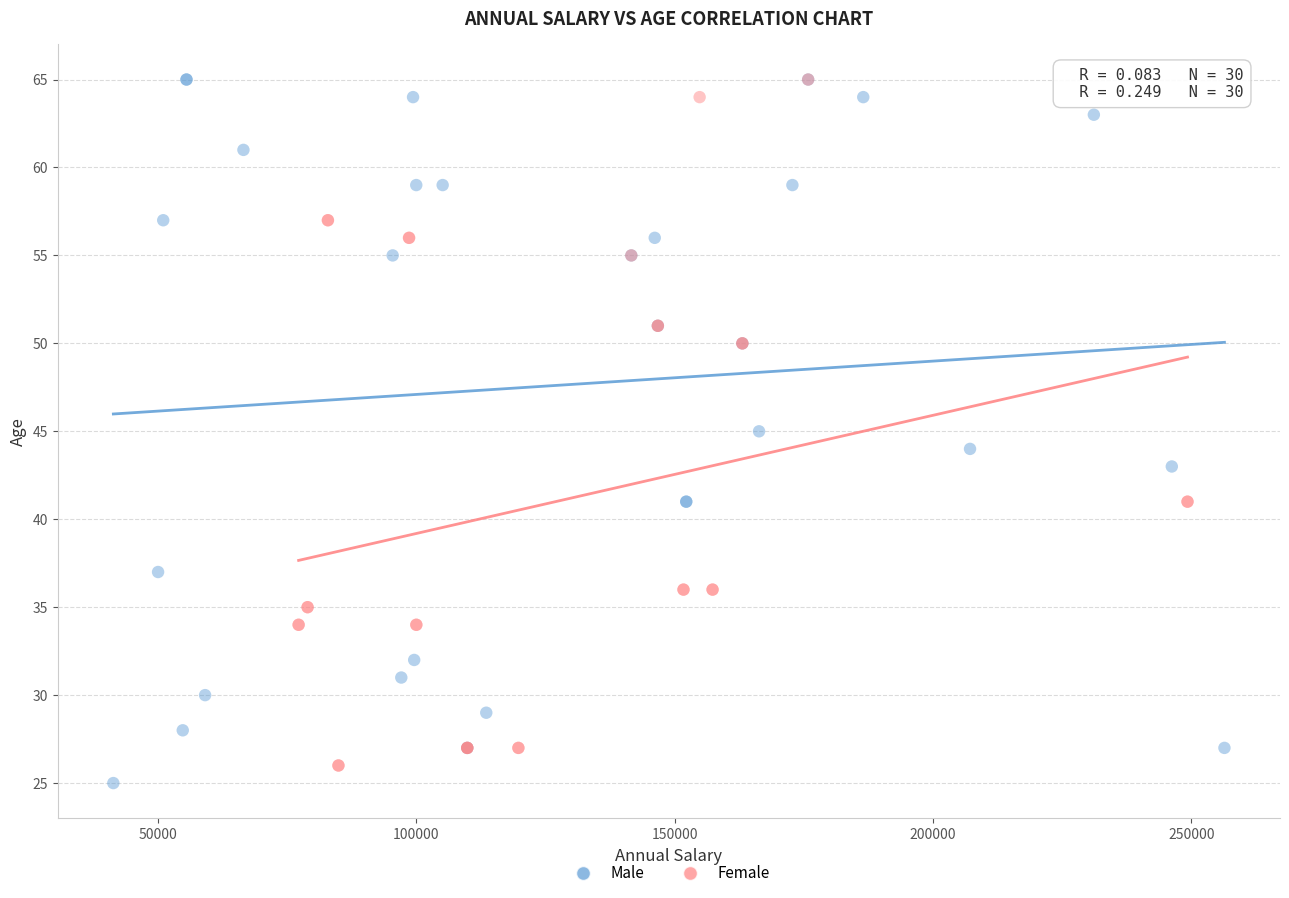

What are all the series names shown in the legend?

Male, Female